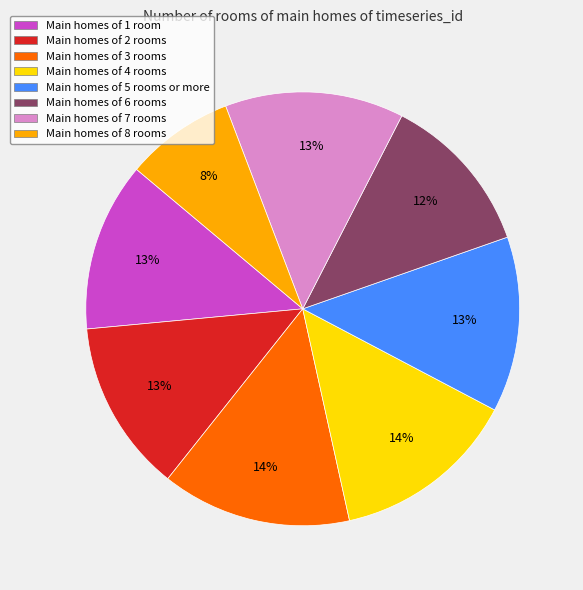

Count the number of slices in the pie.

8